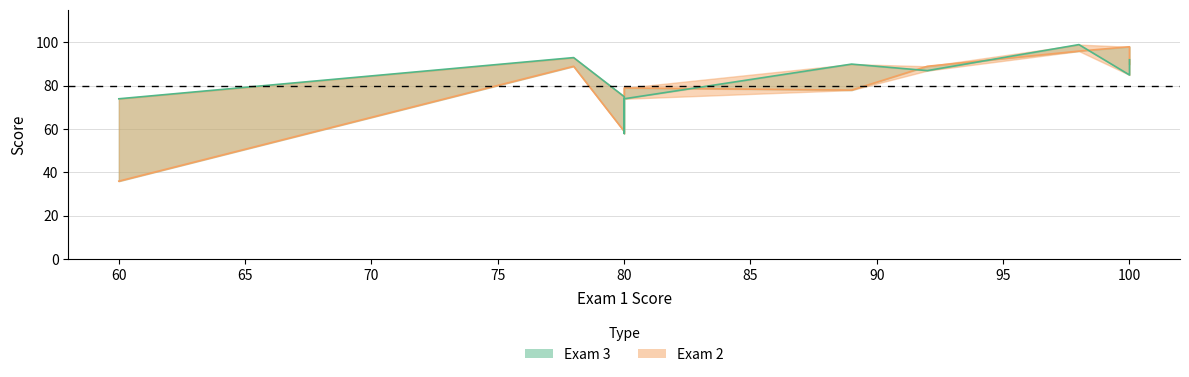

What is the sum of all Exam 2 values?

792